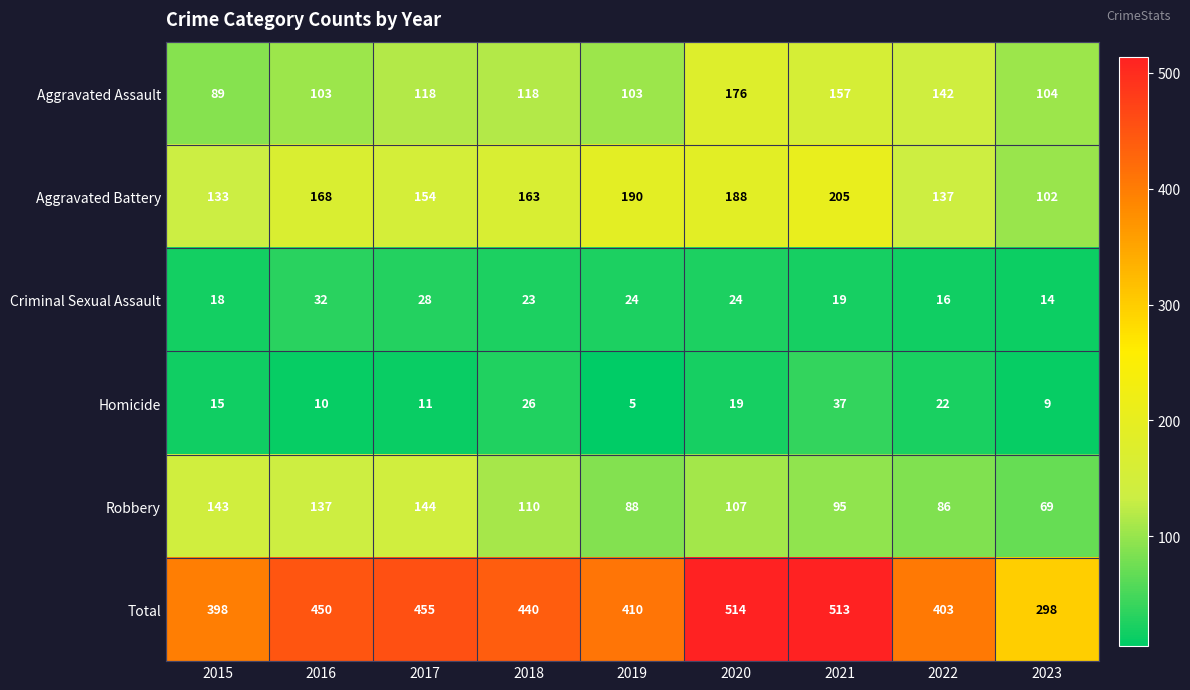

How many values in the Aggravated Battery series are below 163?

4